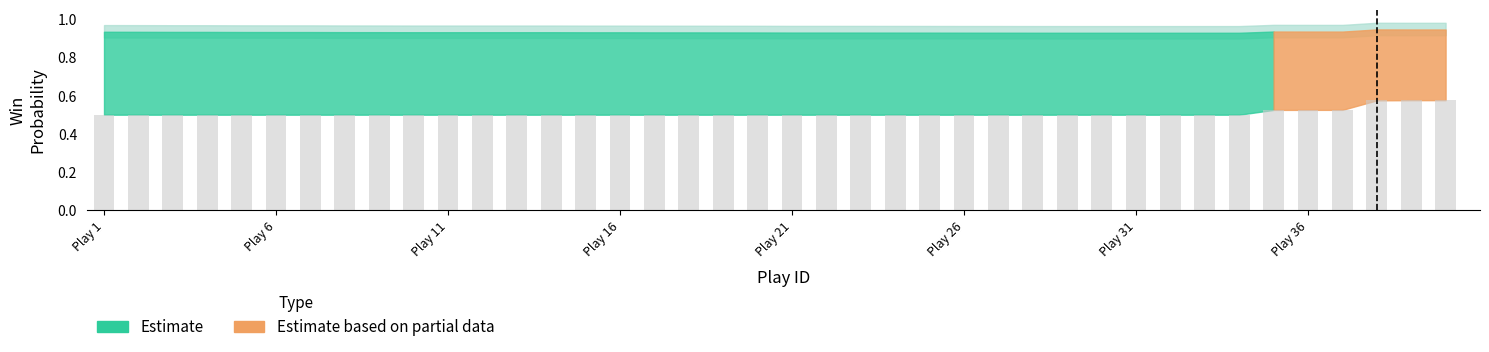

How many values are between 0 and 1?

40